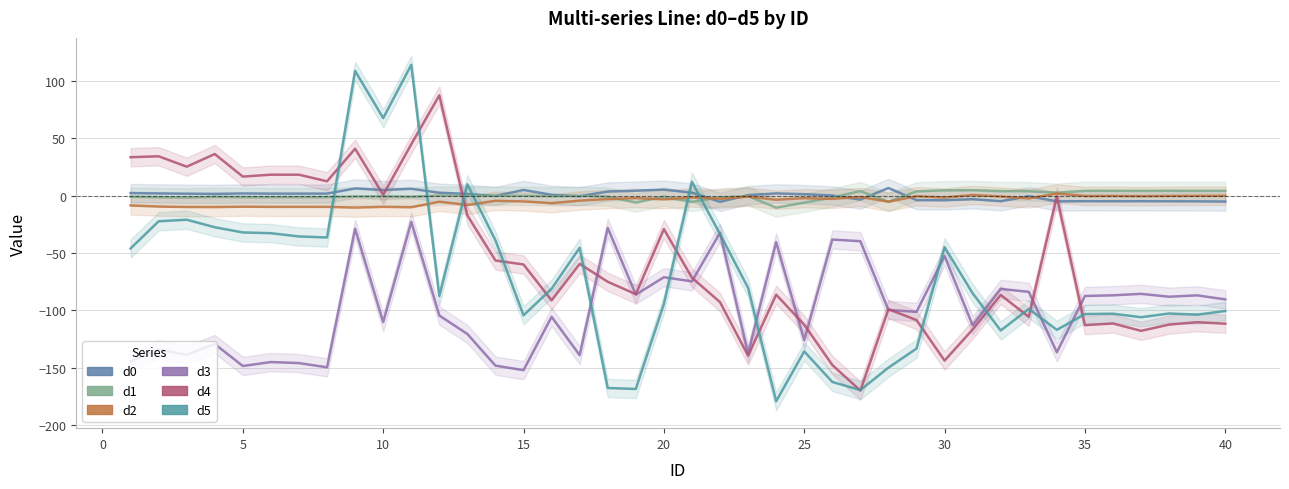

What is the spread (max minus min) of values at 15?

165.1